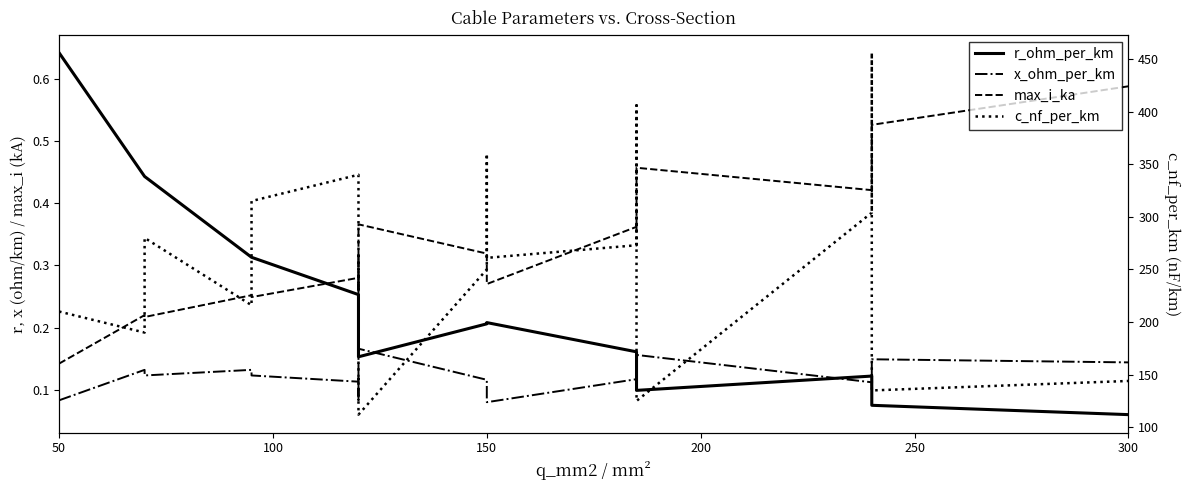

True or false: r_ohm_per_km and c_nf_per_km cross at least once.

False